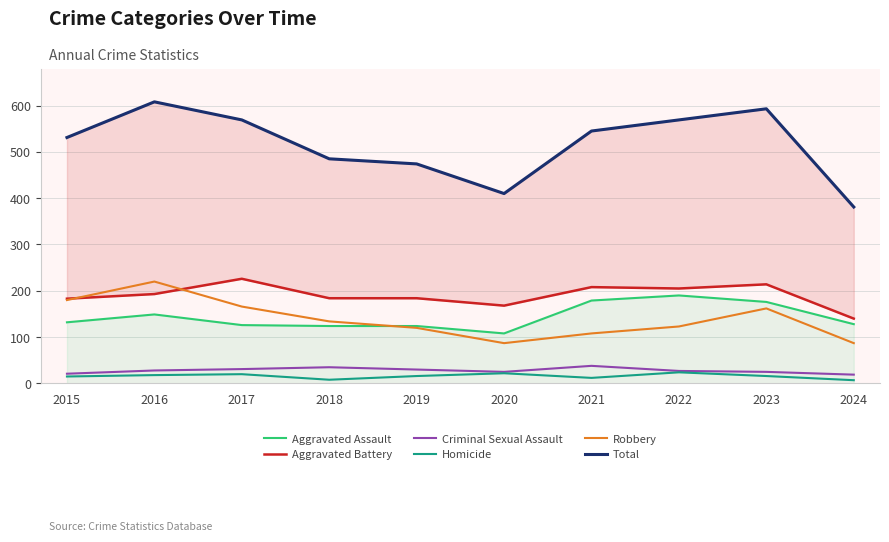

Does the chart display data point markers on the line(s)?

No